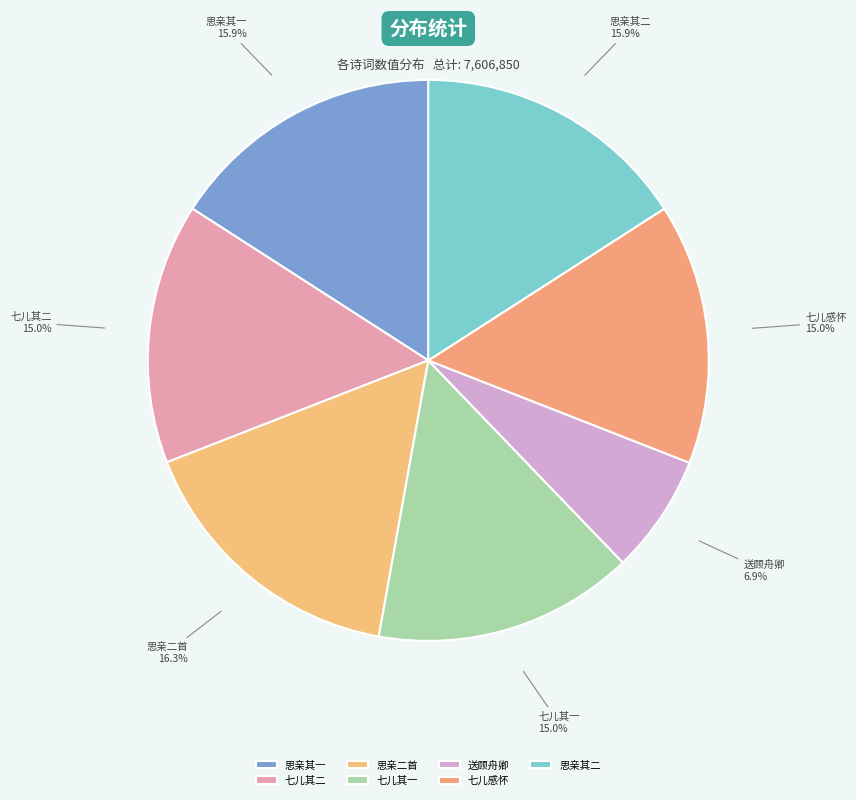

Is there a majority slice in this chart?

No